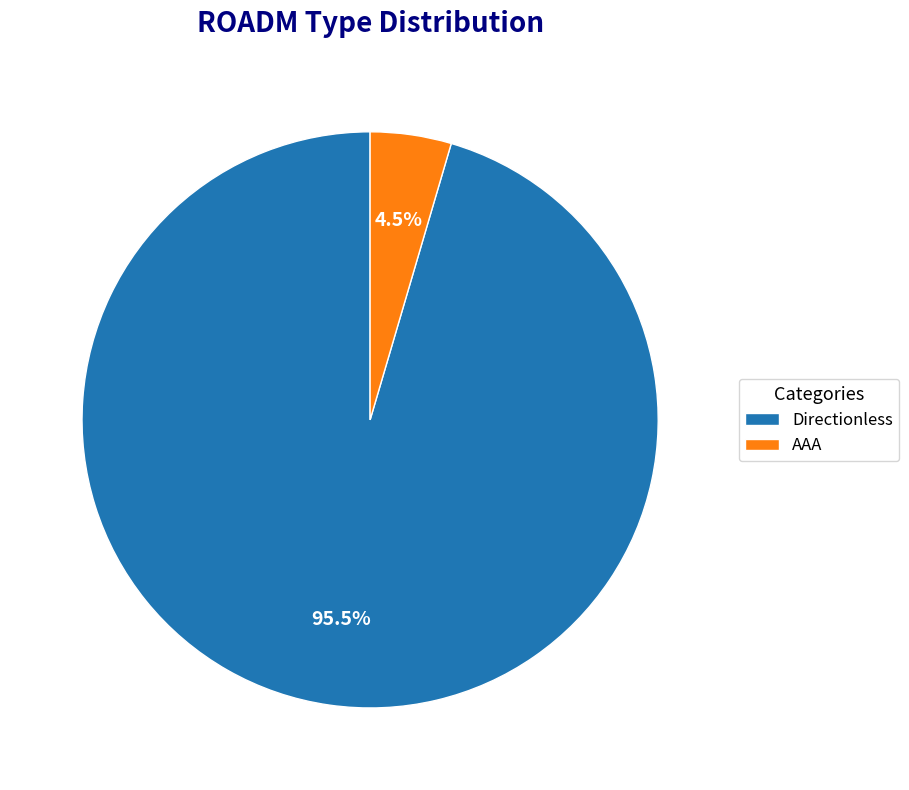

How many segments does this pie chart have?

2